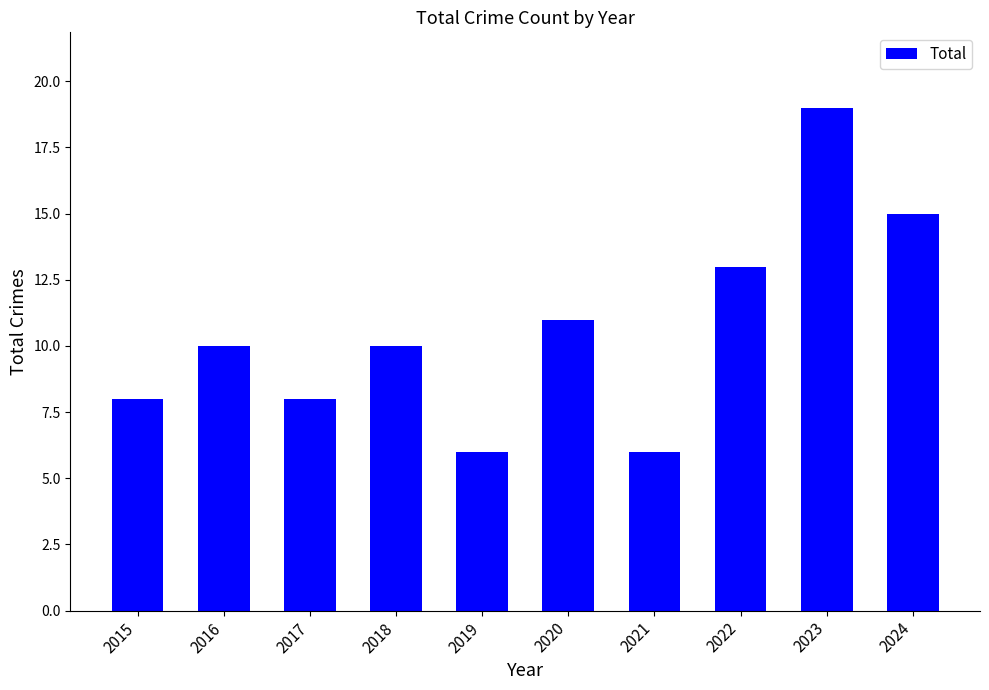

What is the sum of all values?

106